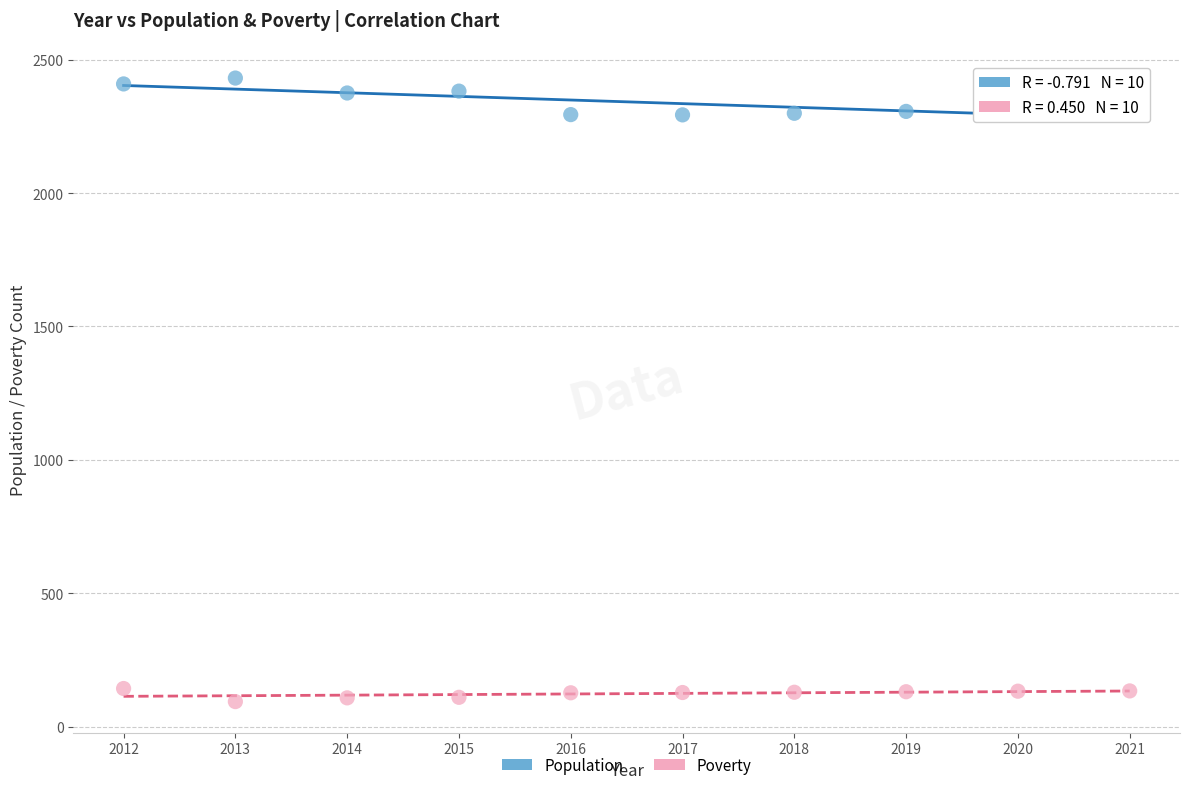

Across all data points, what is the range of X values (max minus min)?

9